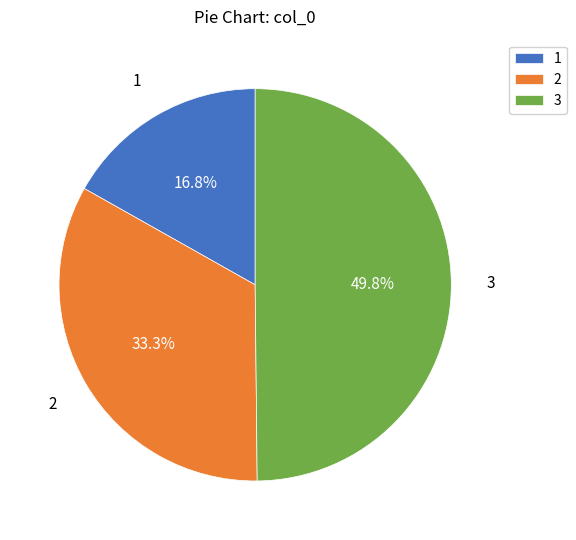

Which category has the smallest portion of the pie?

1